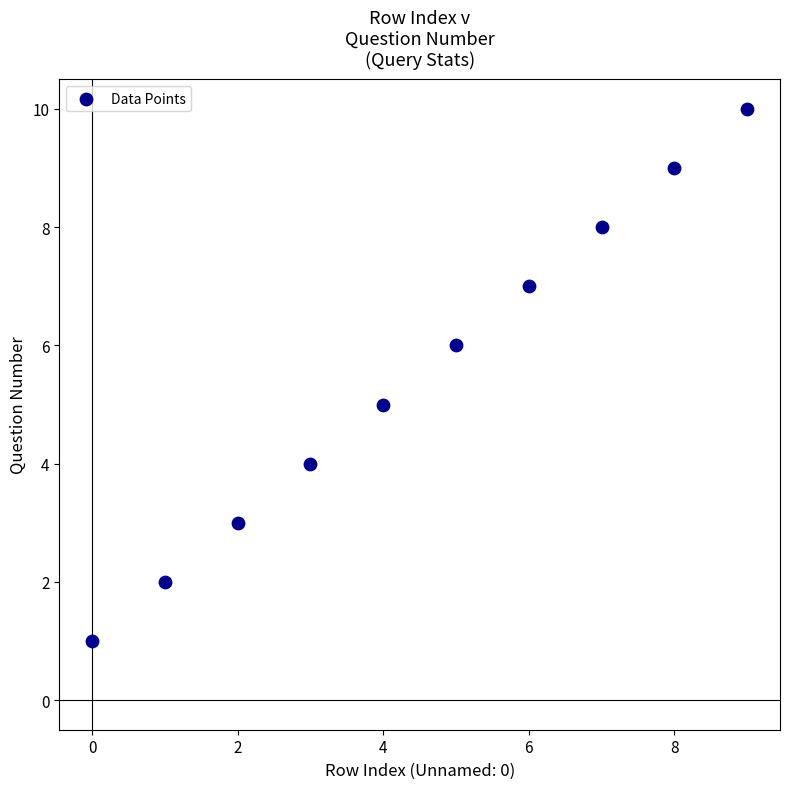

What is the range of Y values (max minus min)?

9